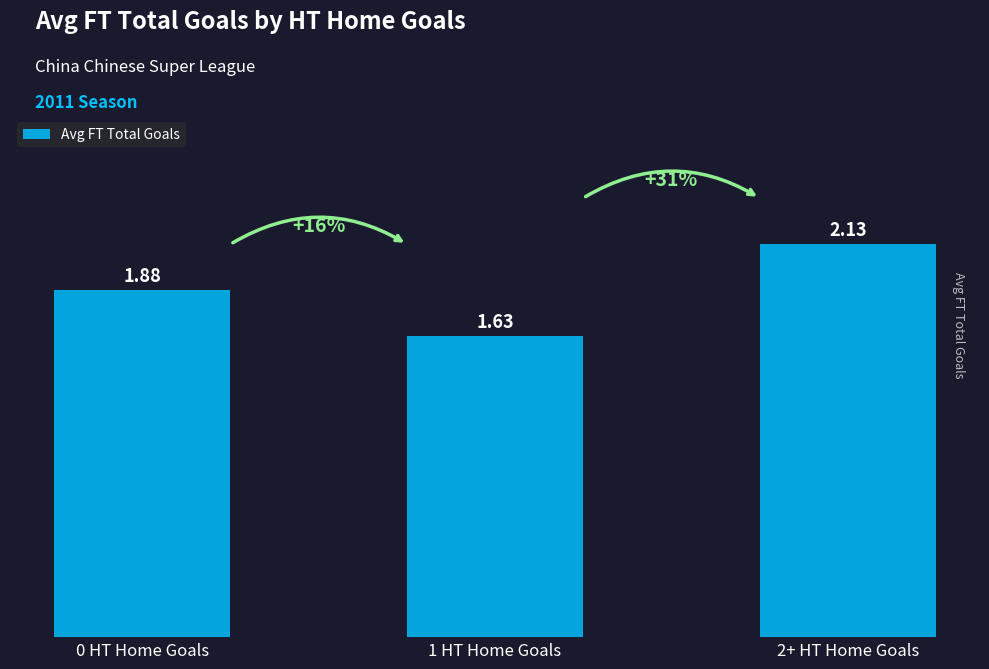

What is the label of the 1st bar from the left?

0 HT Home Goals